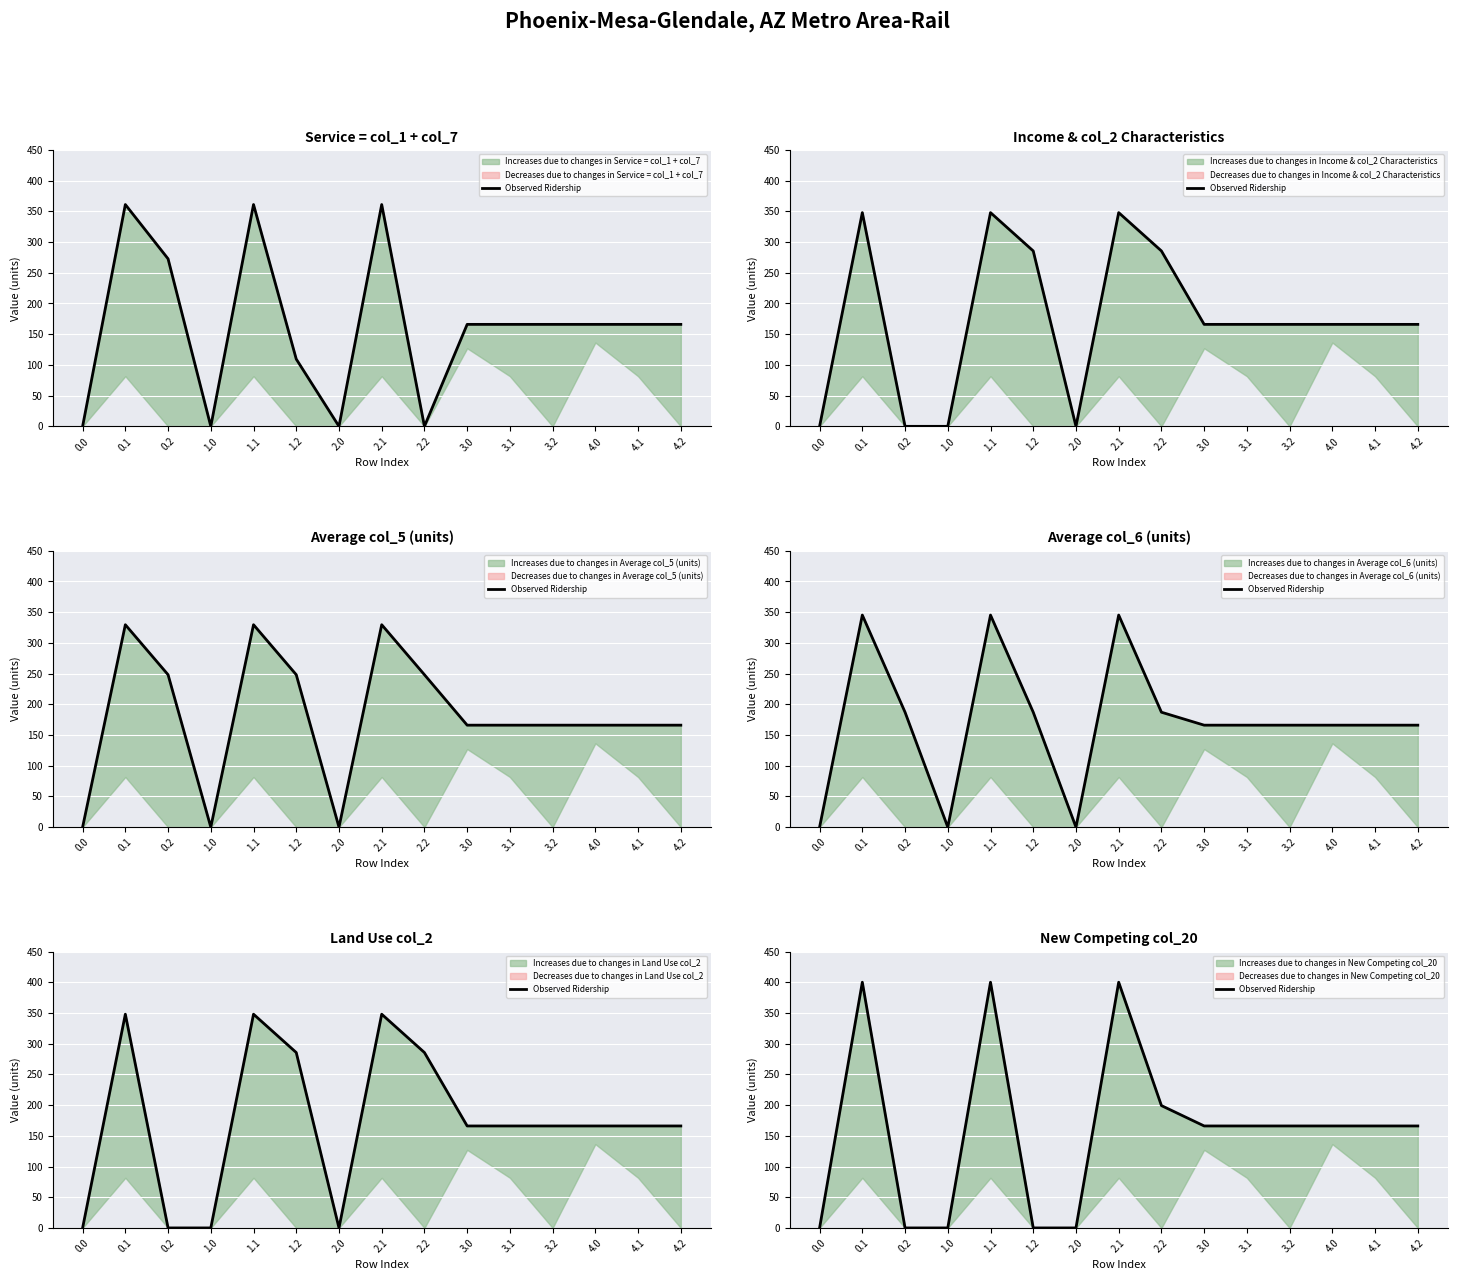

Does the chart display data point markers on the line(s)?

No